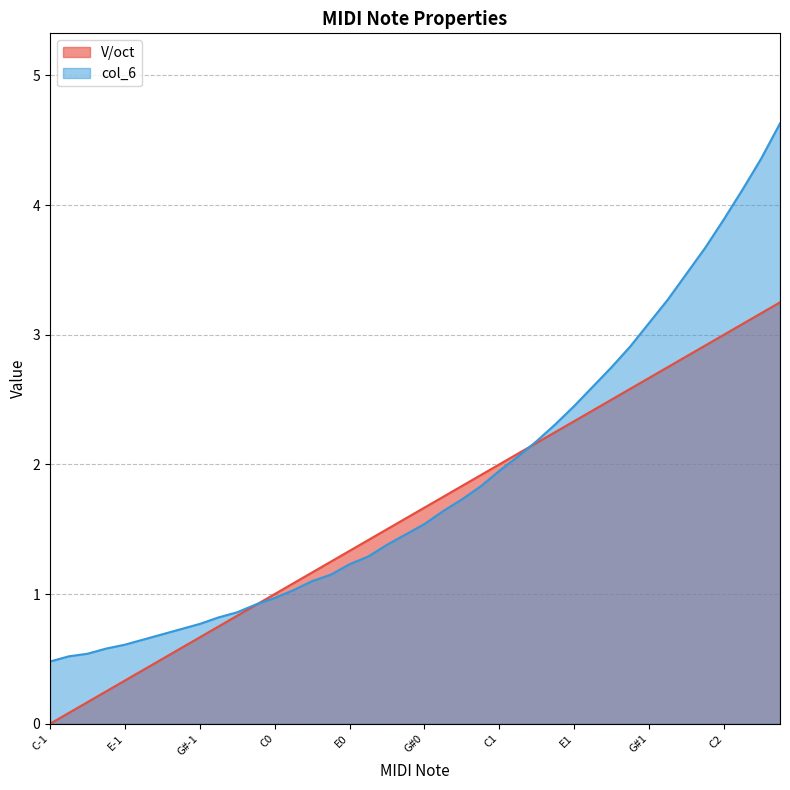

Which category has the lowest value across all series?

C-1